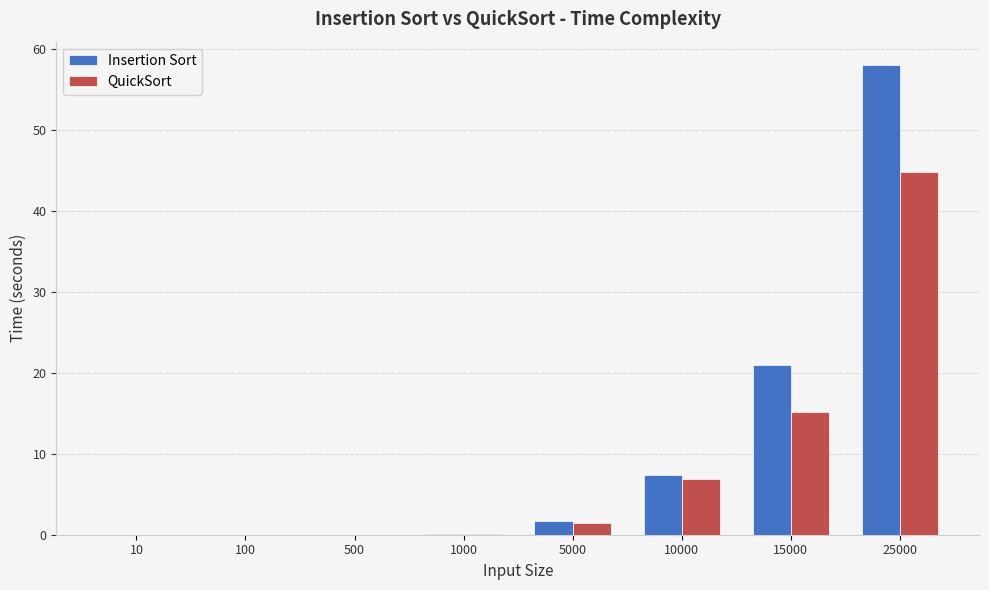

True or false: QuickSort has a value of 3.8 at 10000.

False